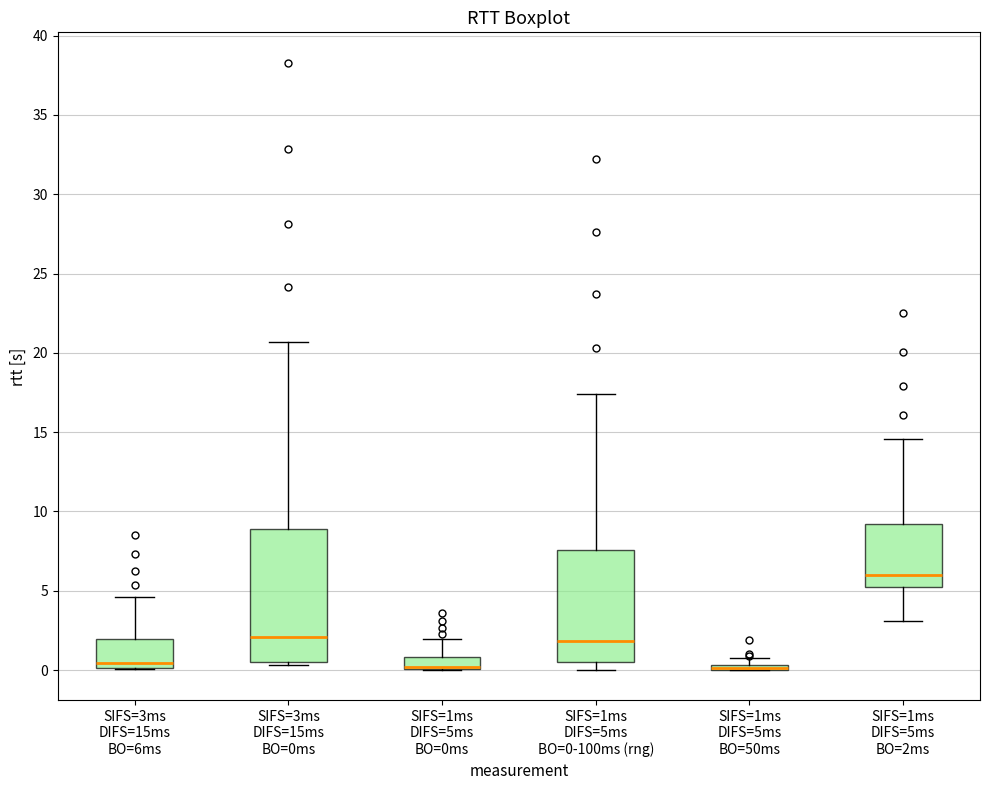

Where is the lower edge of the box for SIFS=1ms DIFS=5ms BO=0ms on the y-axis? The values are not printed on the chart, so give them approximately, as read against the axis.

0.0